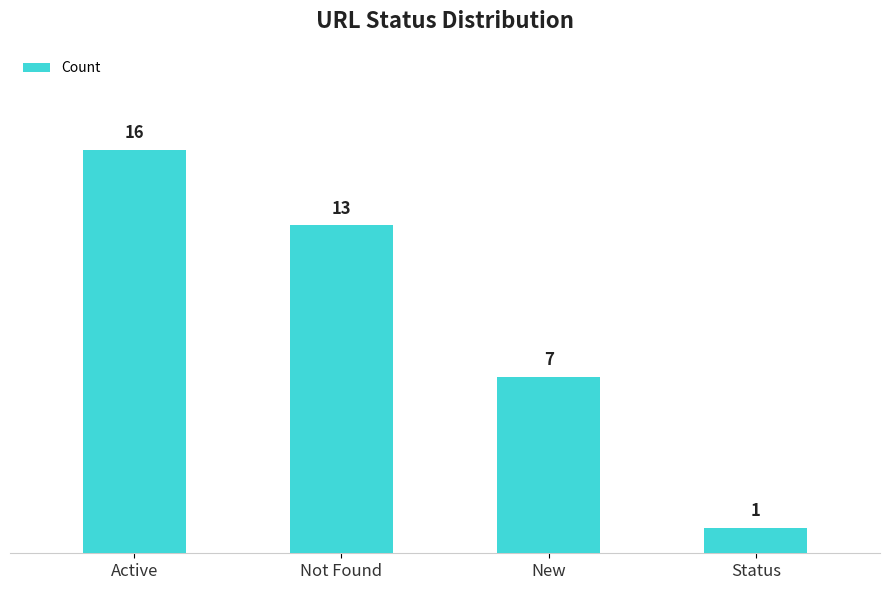

What is the minimum value shown in the chart?

1